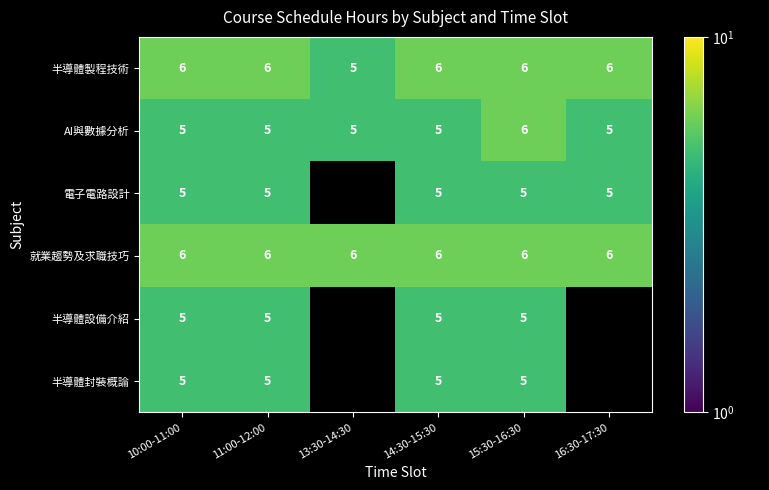

Is the value of 半導體設備介紹 at 11:00-12:00 greater than the value of 就業趨勢及求職技巧 at 14:30-15:30?

No